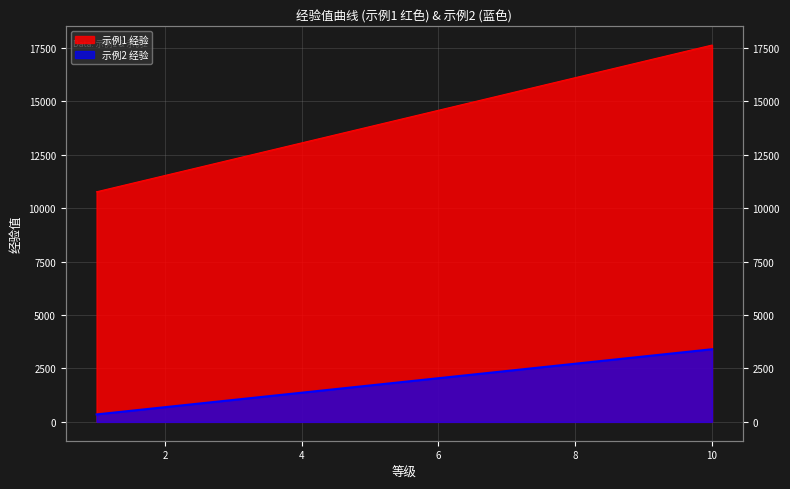

Count the number of categories in the chart.

10